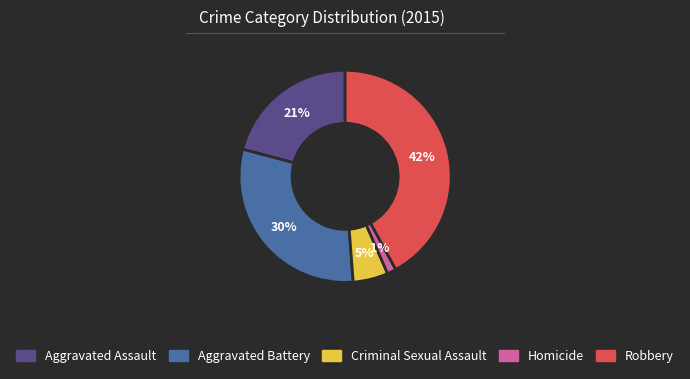

Is the sum of Aggravated Battery and Homicide greater than half?

No